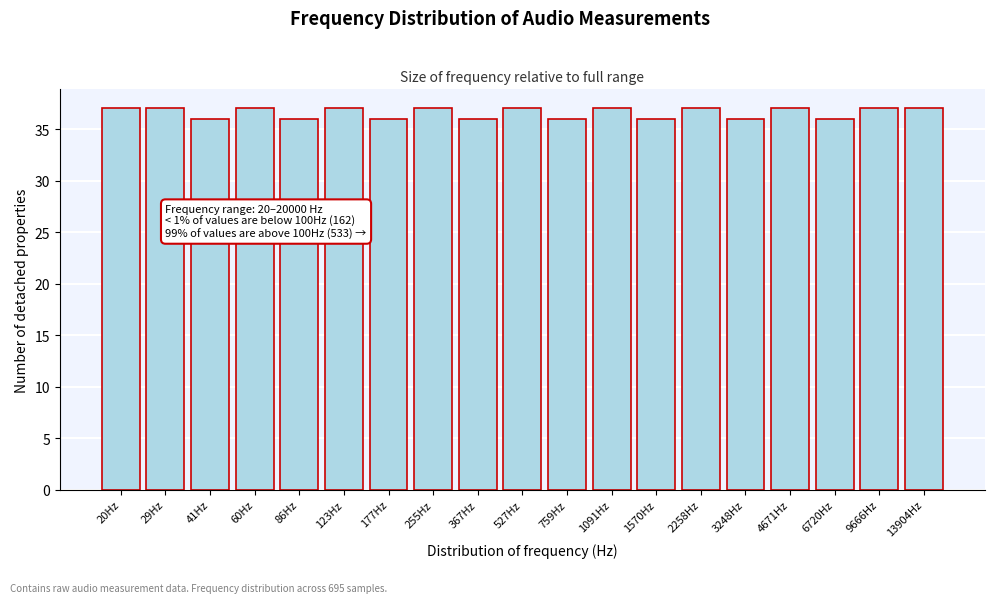

Reading right to left, transcribe all the data shown in this chart.

13904Hz=37	9666Hz=37	6720Hz=36	4671Hz=37	3248Hz=36	2258Hz=37	1570Hz=36	1091Hz=37	759Hz=36	527Hz=37	367Hz=36	255Hz=37	177Hz=36	123Hz=37	86Hz=36	60Hz=37	41Hz=36	29Hz=37	20Hz=37